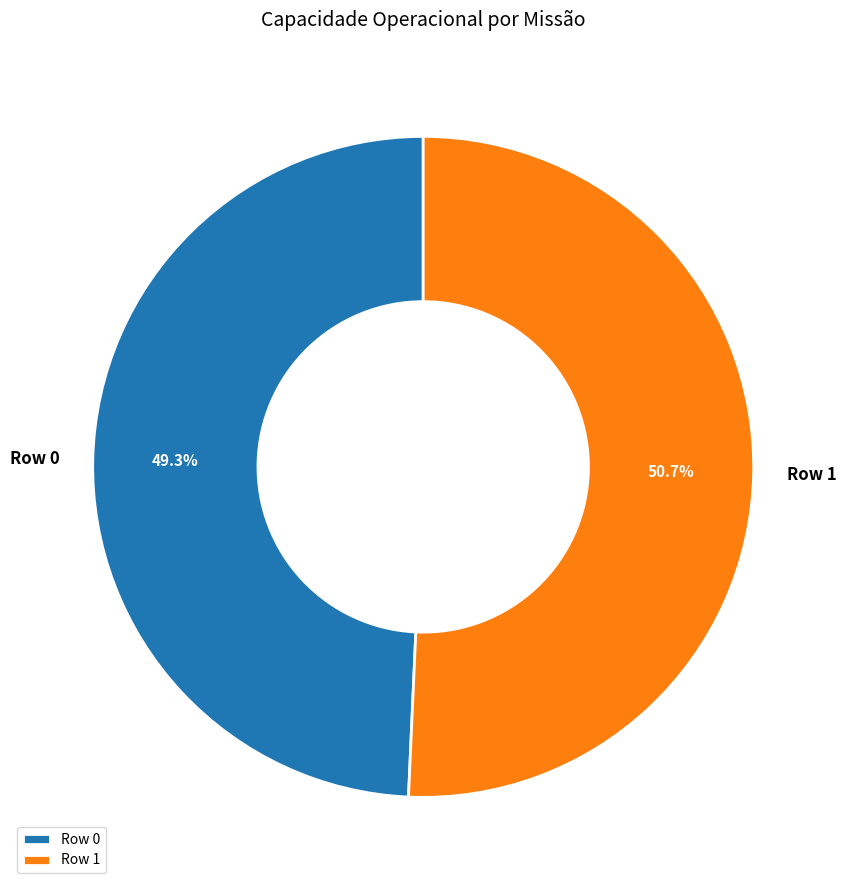

How many slices are in this pie chart?

2